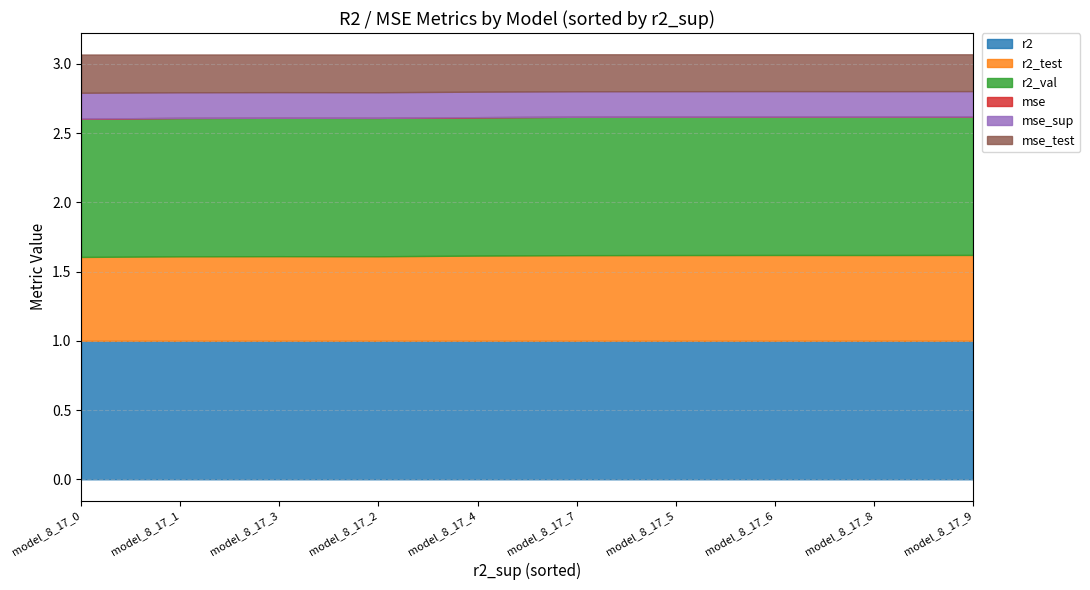

Which series changed the most between model_8_17_6 and model_8_17_7?

r2_test